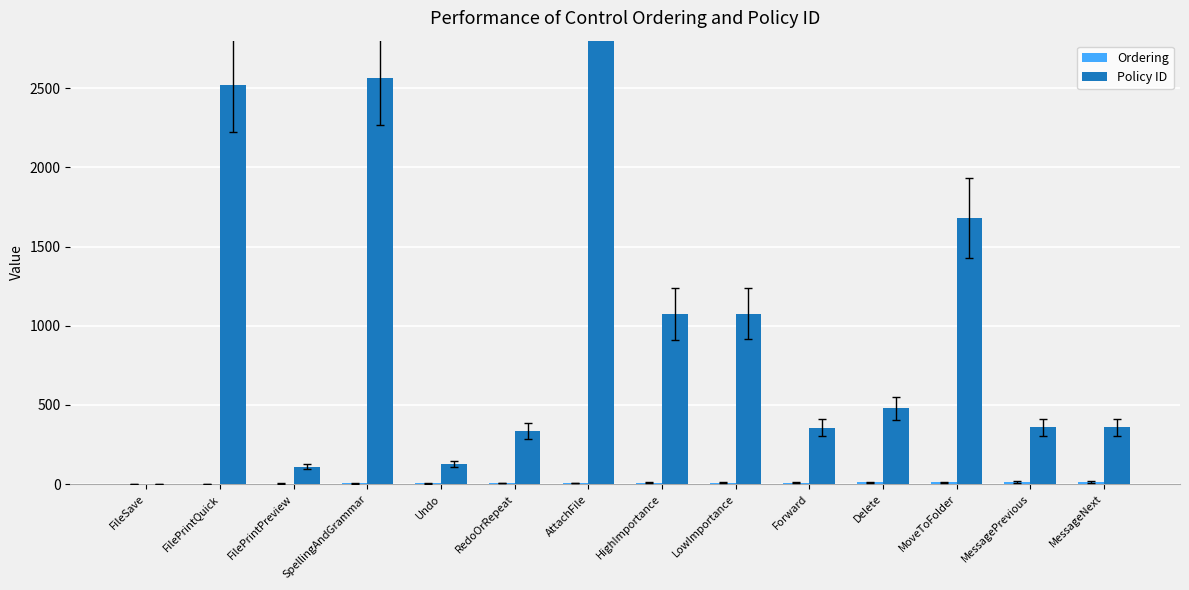

Reading right to left, transcribe all the data shown in this chart.

Ordering: MessageNext=14	MessagePrevious=13	MoveToFolder=12	Delete=11	Forward=10	LowImportance=9	HighImportance=8	AttachFile=7	RedoOrRepeat=6	Undo=5	SpellingAndGrammar=4	FilePrintPreview=3	FilePrintQuick=2	FileSave=1
Policy ID: MessageNext=360	MessagePrevious=359	MoveToFolder=1679	Delete=478	Forward=356	LowImportance=1075	HighImportance=1074	AttachFile=6003	RedoOrRepeat=335	Undo=128	SpellingAndGrammar=2566	FilePrintPreview=109	FilePrintQuick=2521	FileSave=3